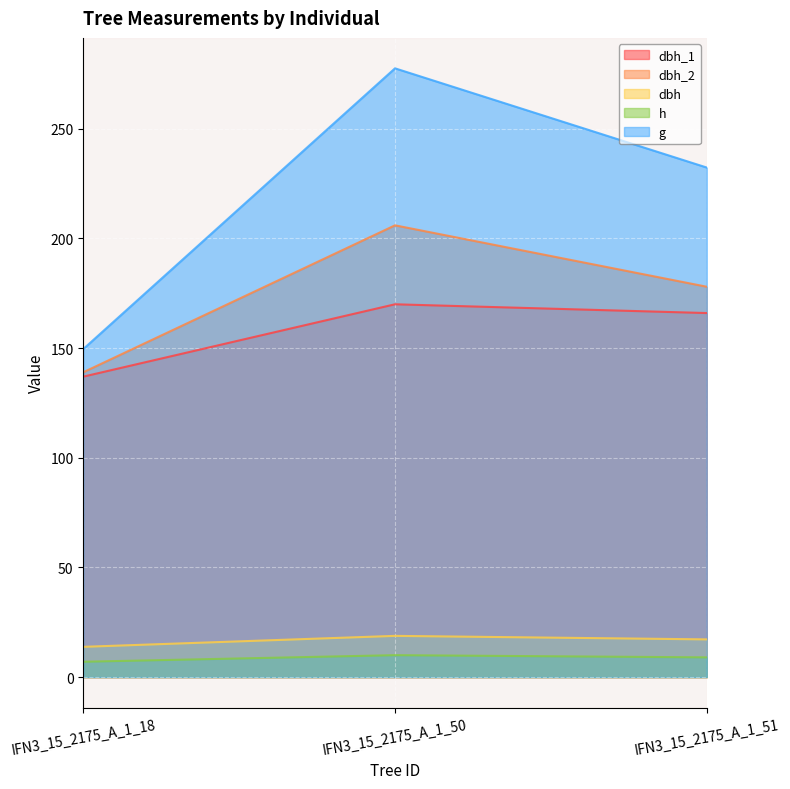

How many lines are shown in the chart?

5